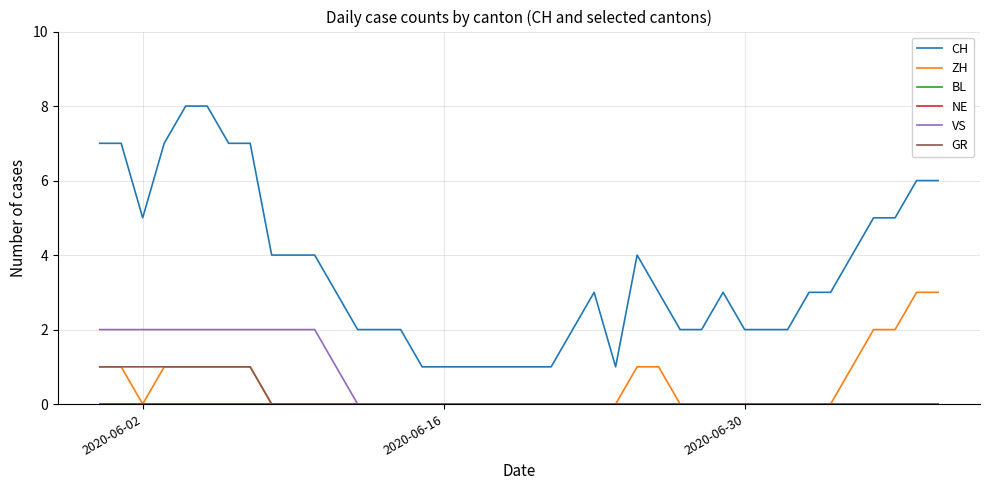

Does the chart have visible grid lines?

Yes